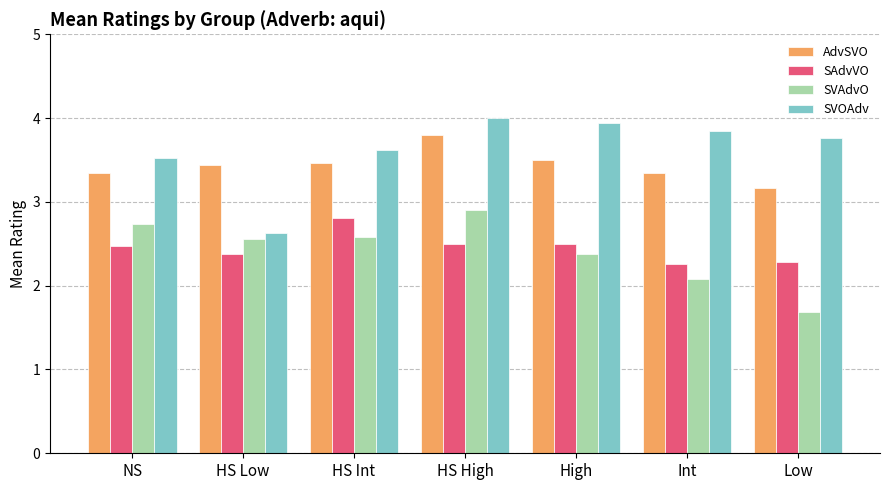

Are the bars grouped side by side (vs. stacked)?

Yes